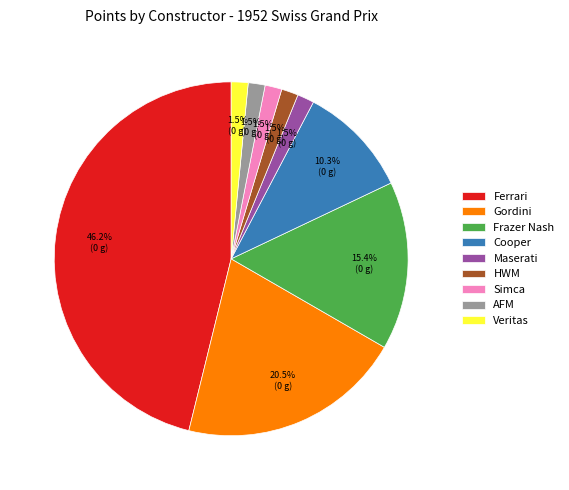

Does Veritas represent more than half of the total?

No